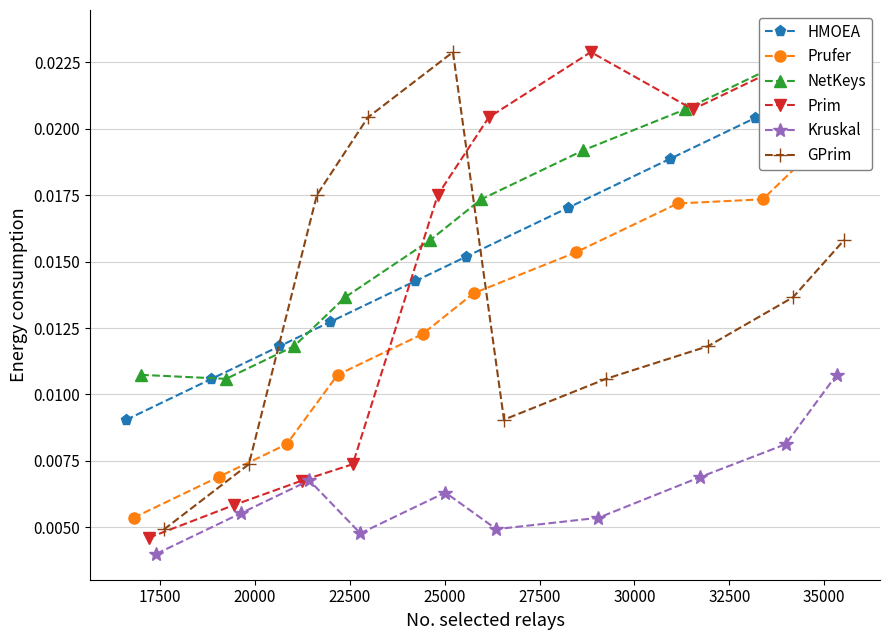

How many distinct data groups are displayed?

6